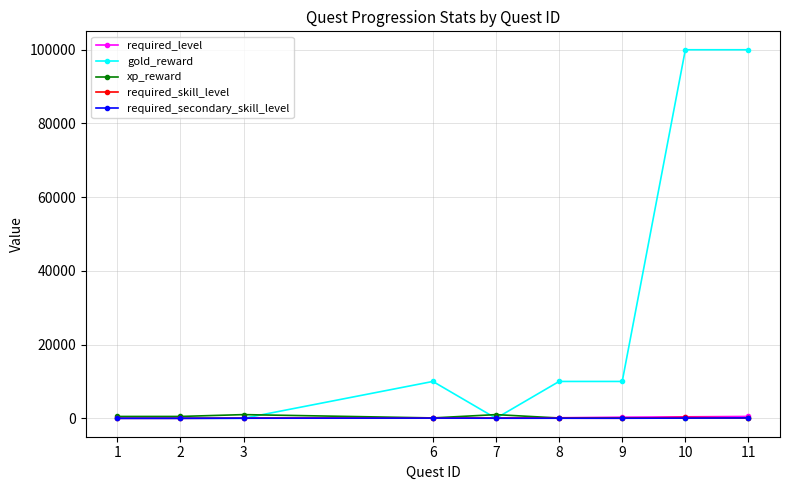

Between 2 and 11, which series saw the biggest shift?

gold_reward